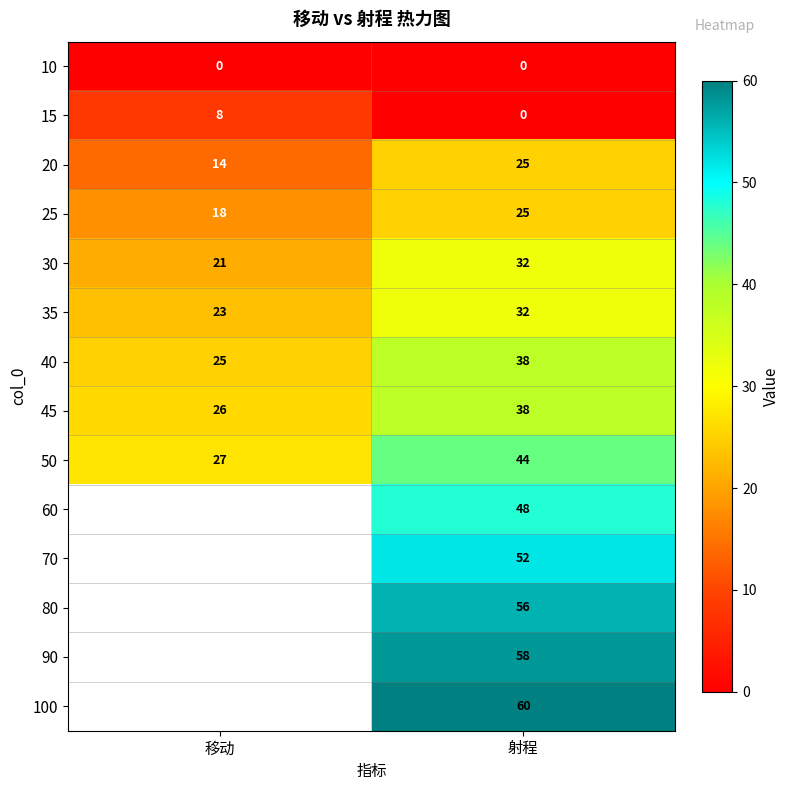

Rank the categories by 40 value from lowest to highest.

移动, 射程